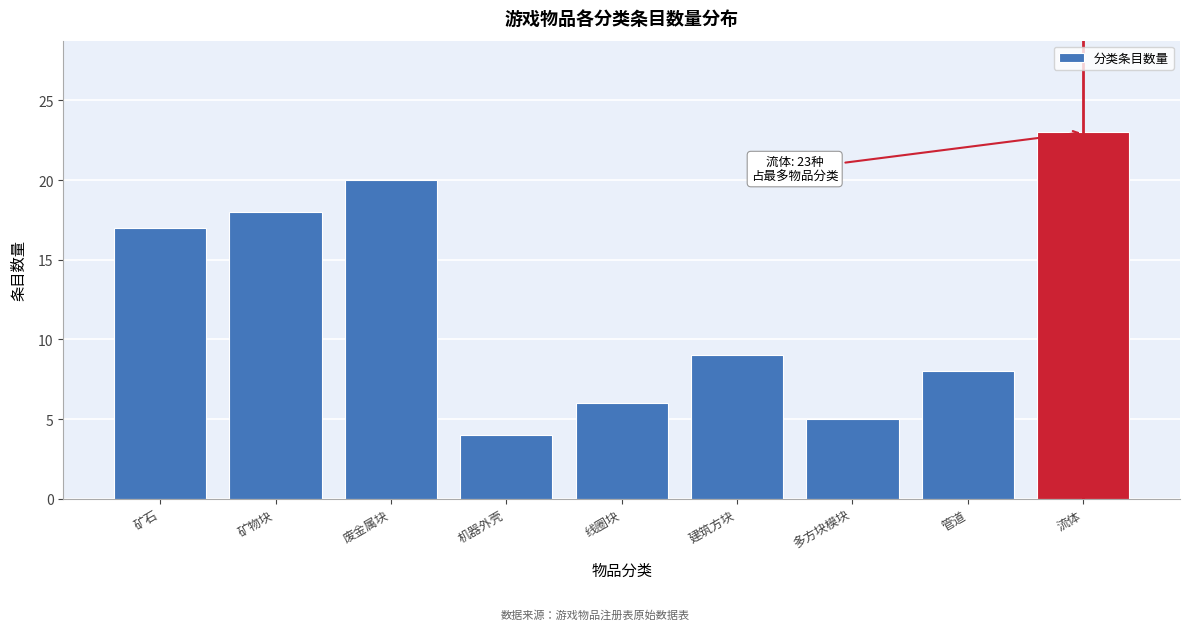

Reading left to right, what are all the values shown in this chart?

17	18	20	4	6	9	5	8	23